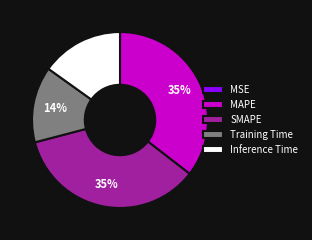

To the nearest percent, what percentage of the pie is Inference Time?

15%